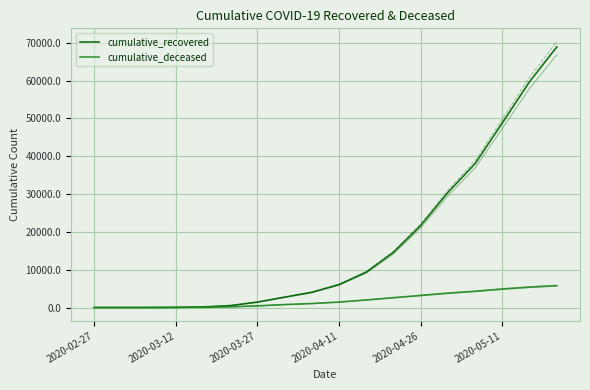

At which label does cumulative_recovered reach its minimum?

2020-02-27